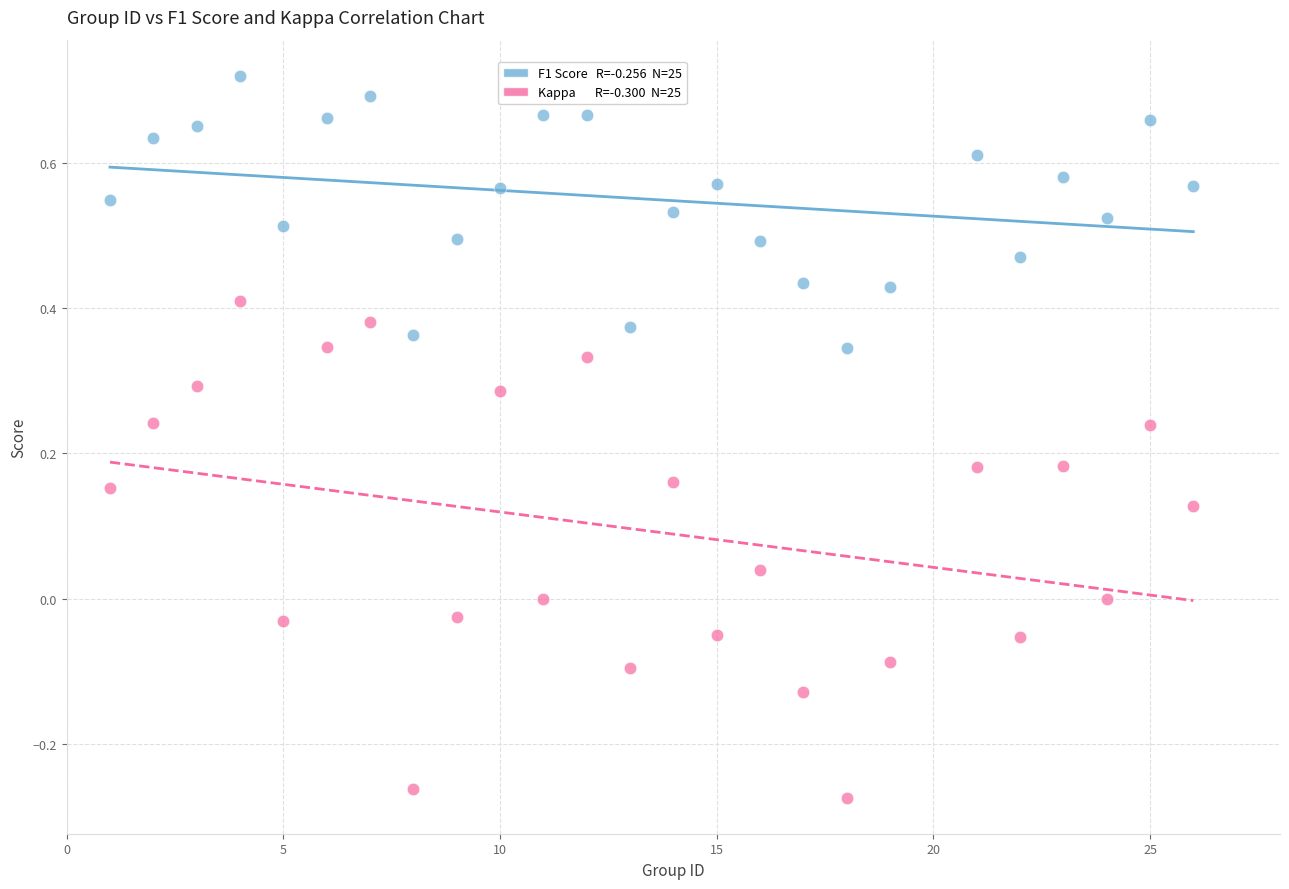

Across all data points, what is the range of X values (max minus min)?

25.0